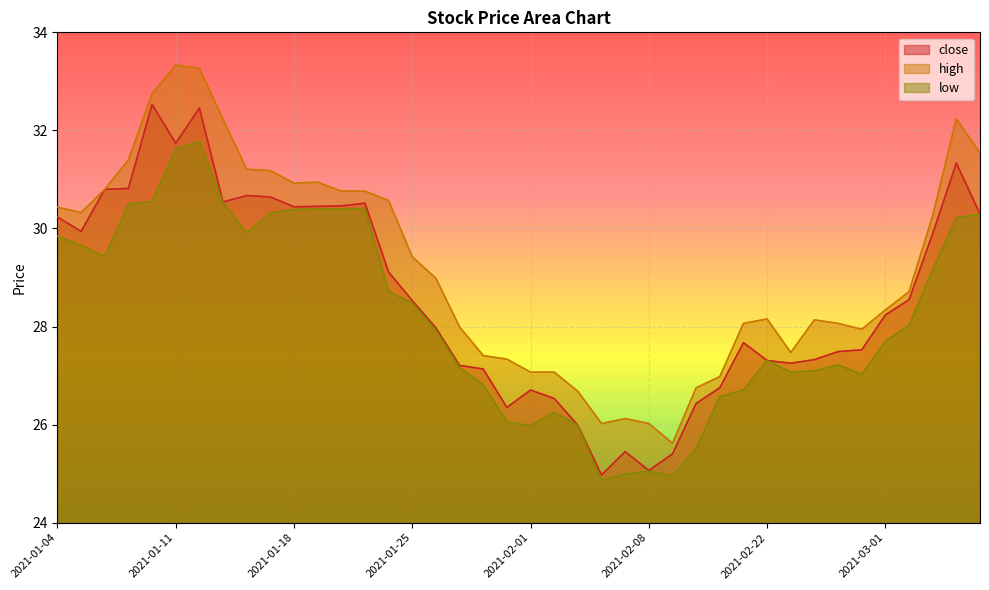

True or false: low has more than 0 interior local peaks.

True